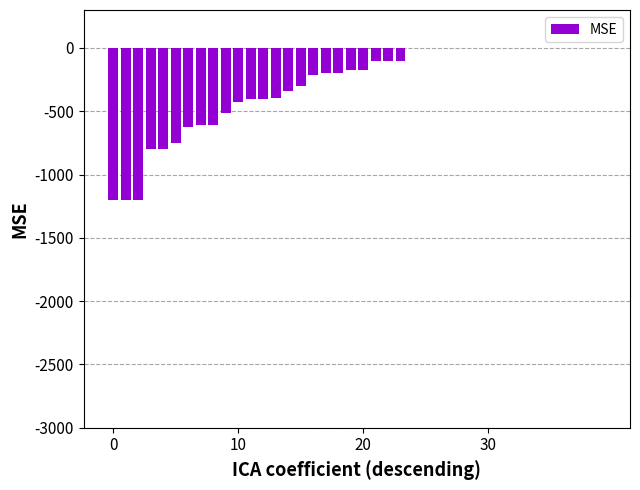

What is the sum of all values?

-11831.0